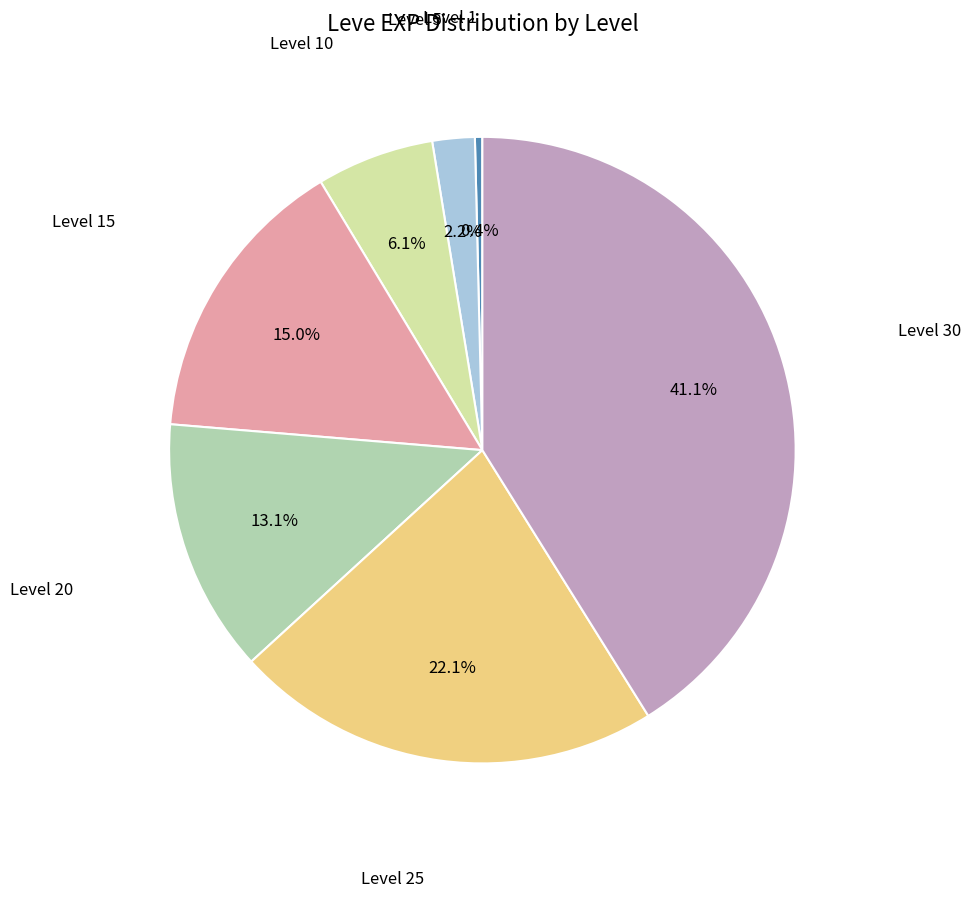

Is there a majority slice in this chart?

No